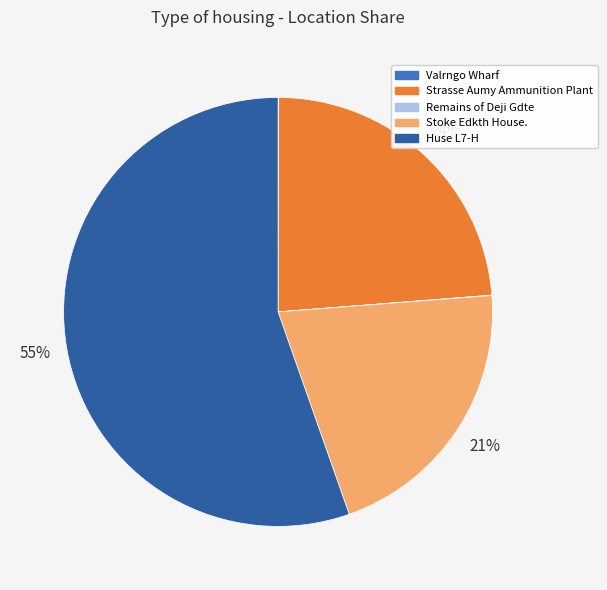

Which category accounts for the majority?

Huse L7-H